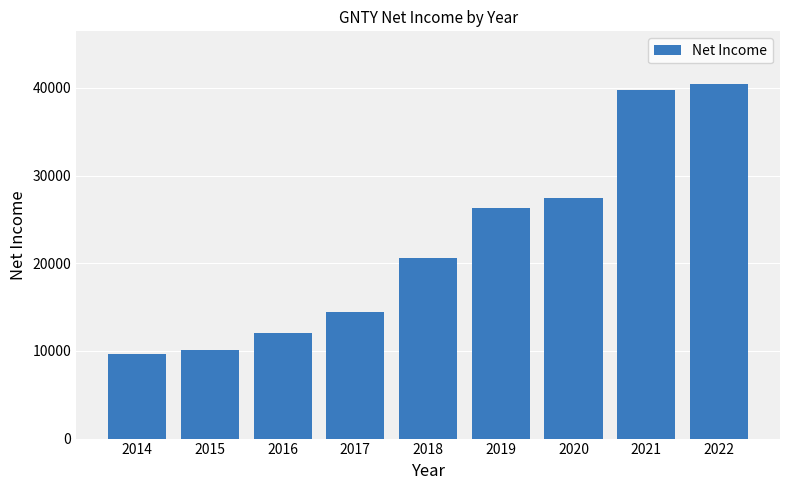

Reading left to right, transcribe all the data shown in this chart.

2014=9700	2015=10100	2016=12100	2017=14400	2018=20600	2019=26300	2020=27400	2021=39800	2022=40400